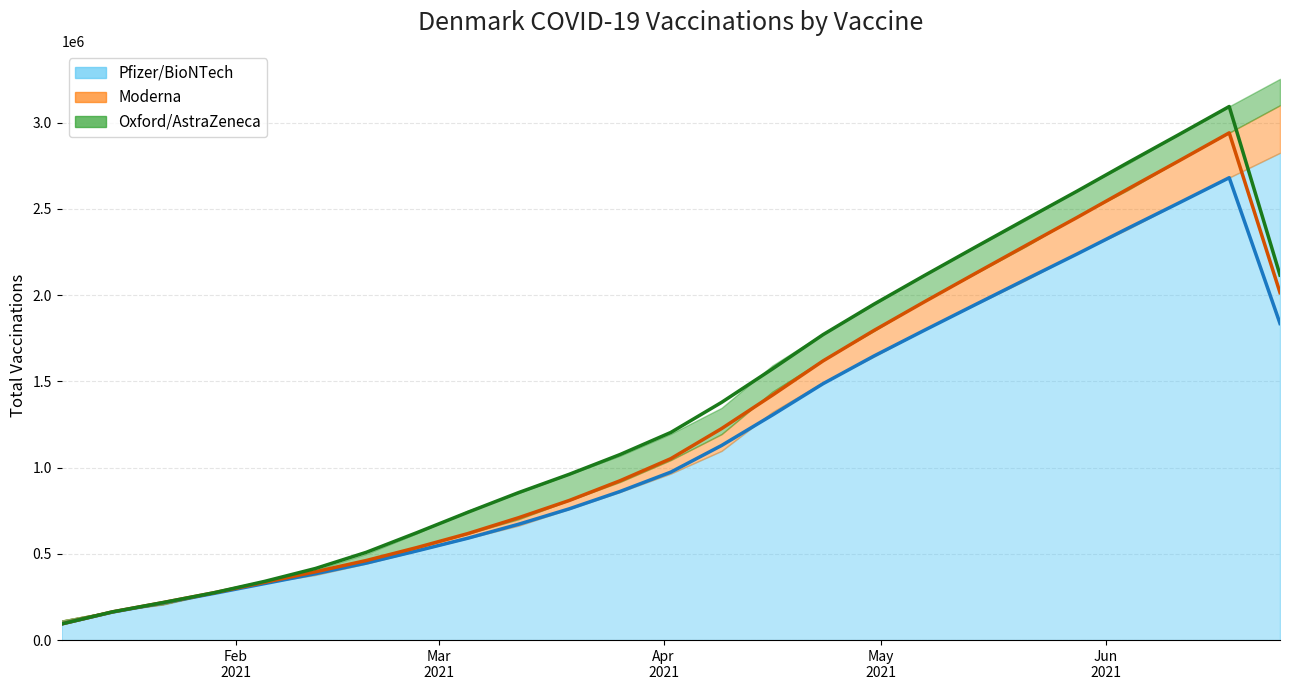

What is the value of the Moderna point at the 22nd from the left?

227003